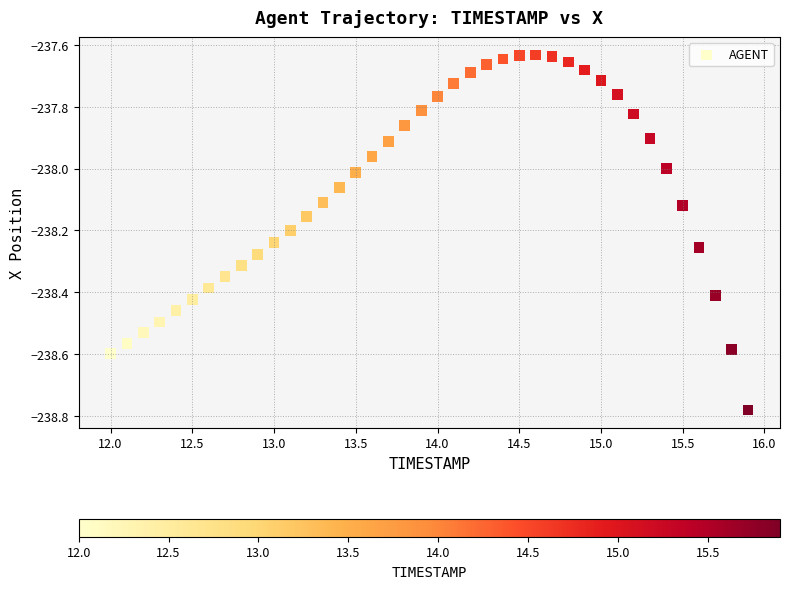

What is the range of Y values (max minus min)?

1.1